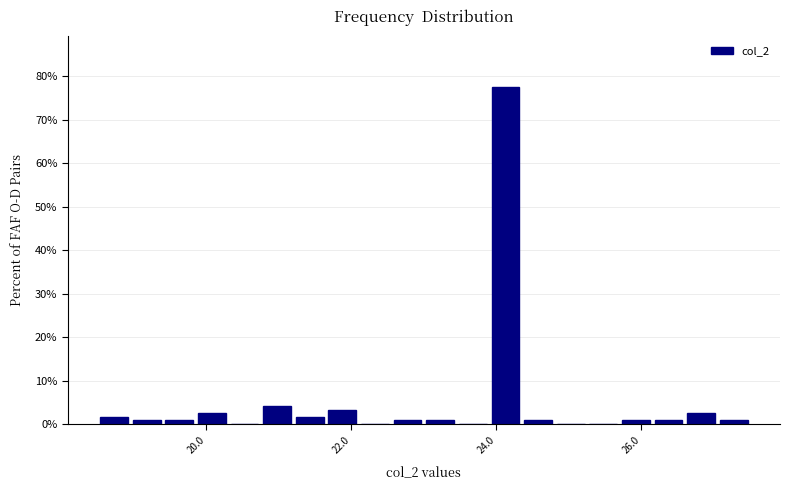

Around what value on the x-axis is the tallest bar? Give the approximate position of its centre, as read against the axis.

24.2